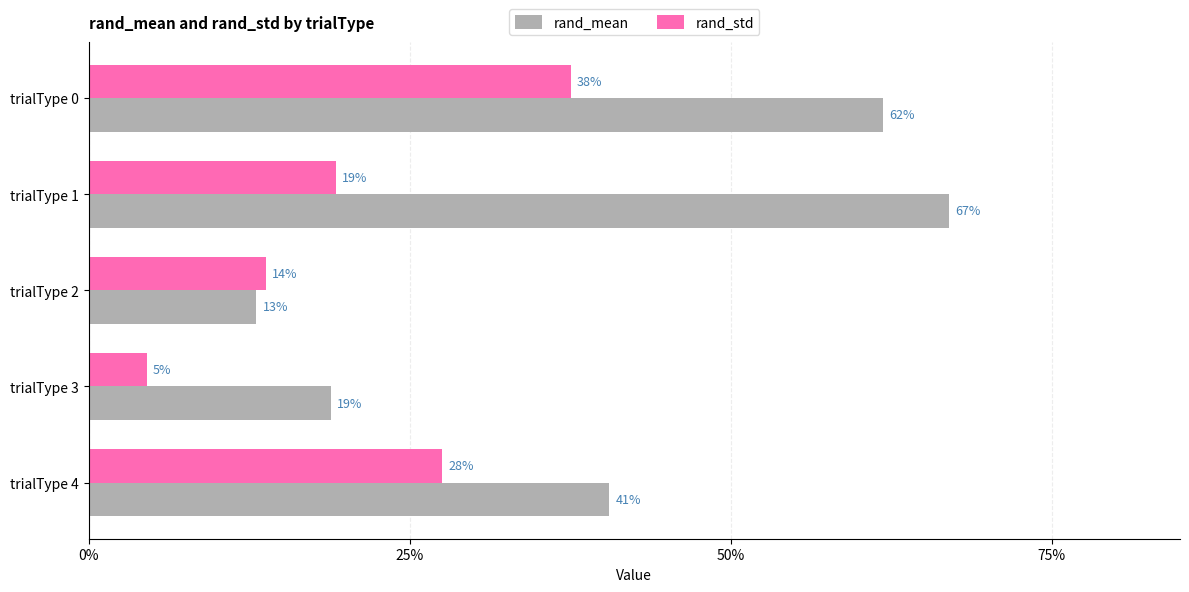

How many bars are there in total?

10